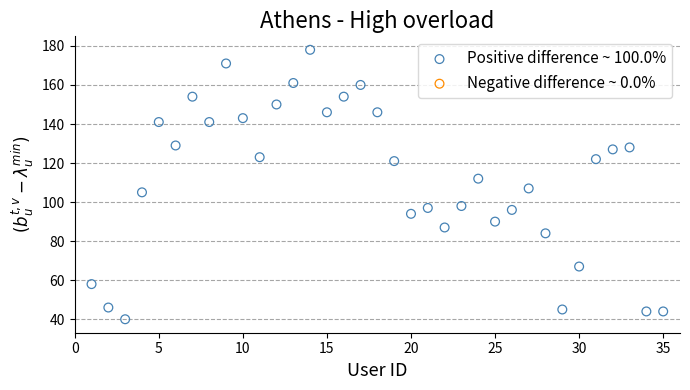

What is the range of X values (max minus min)?

34